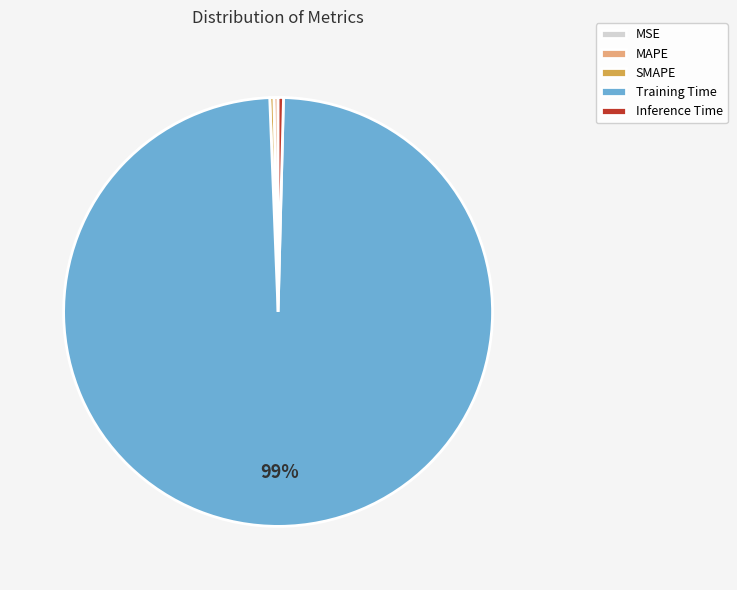

Is MAPE the majority of the pie?

No